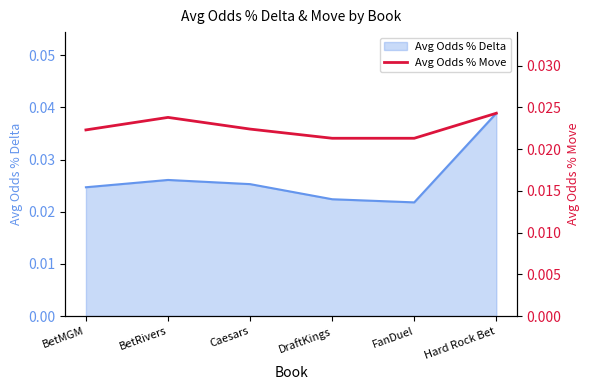

What is the label of the 2nd point from the right?

FanDuel